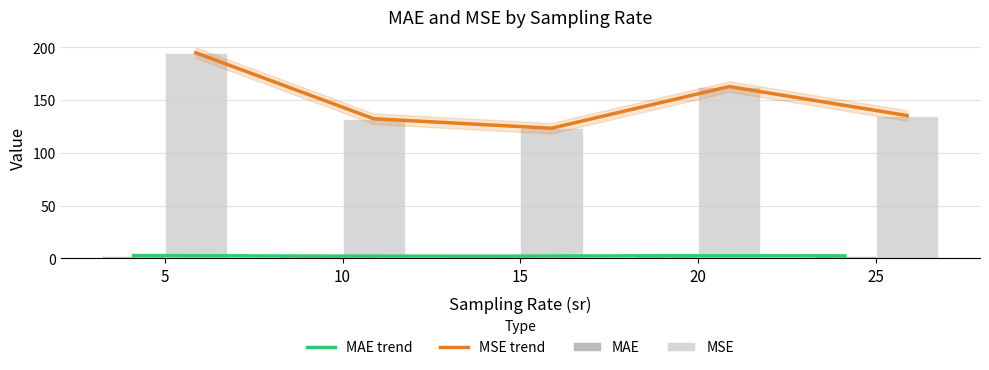

Which series has the largest total across all categories?

MSE trend